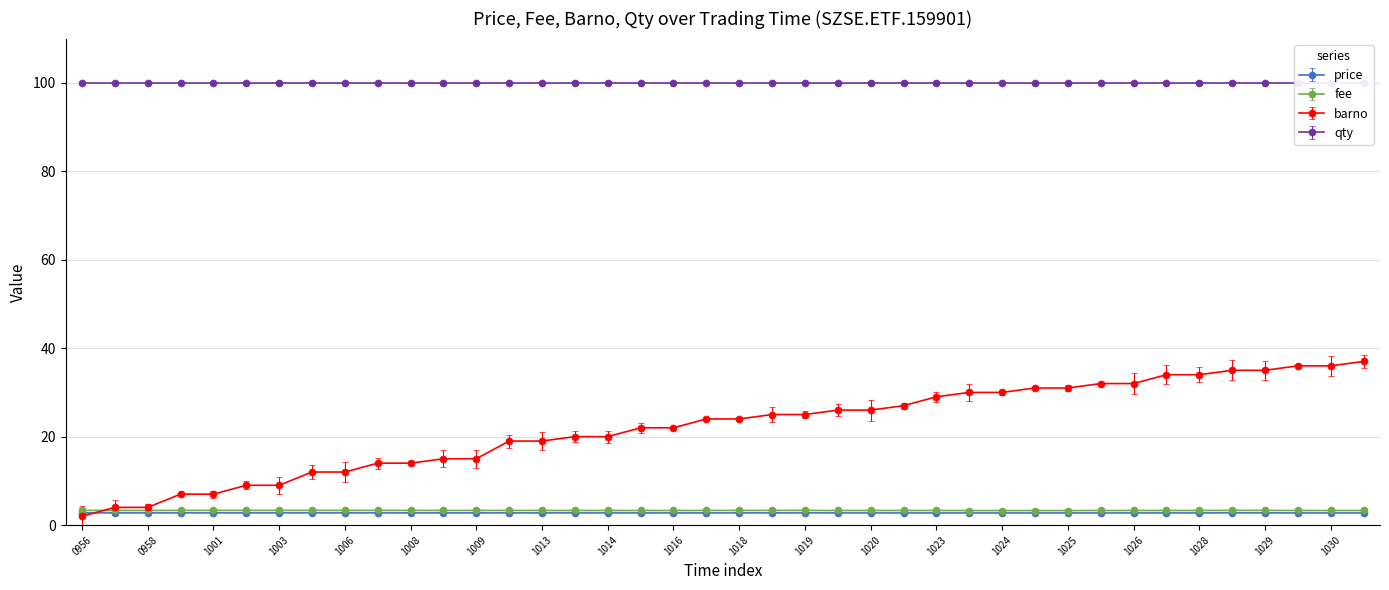

True or false: barno has a value of 20.0 at 1014.

True